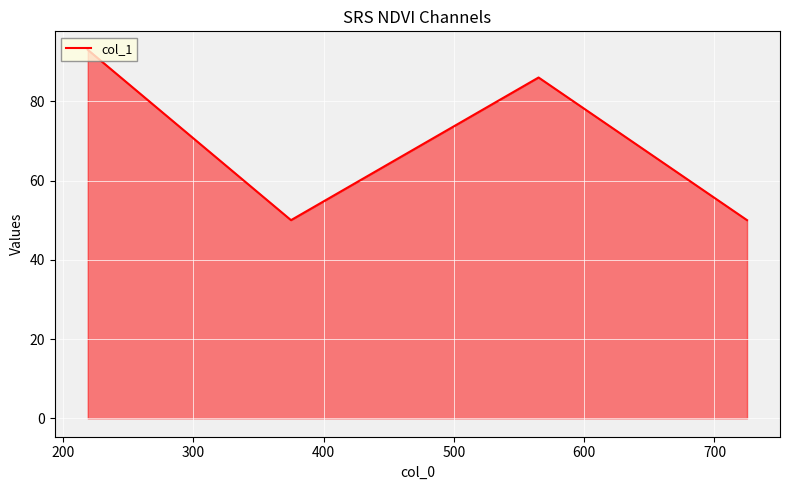

What is the average value?

70